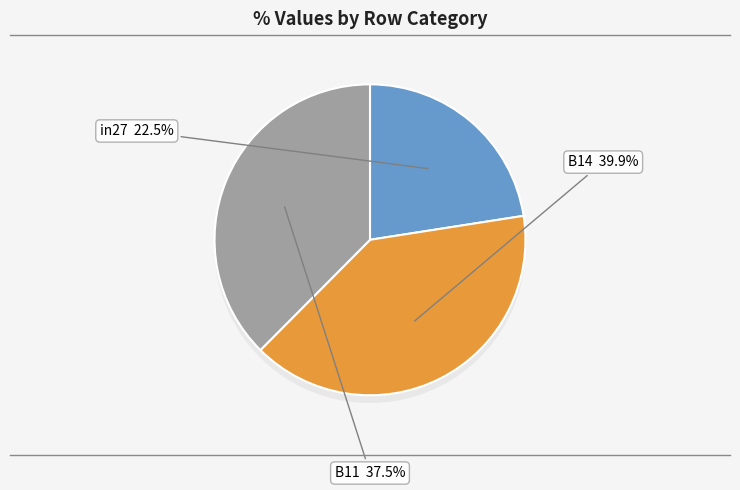

What is the largest slice in the pie chart?

B14